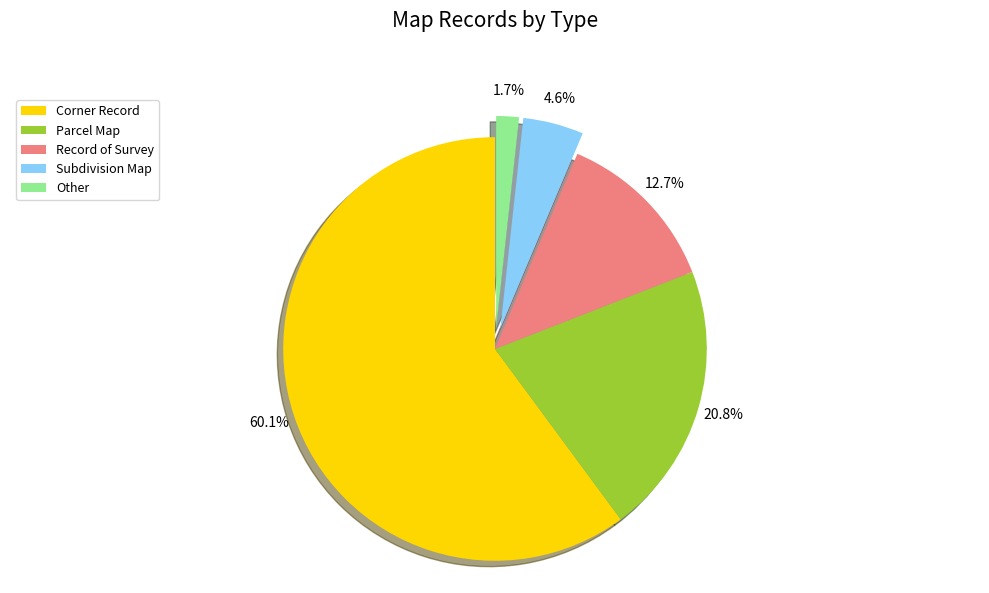

Which slice represents more than half of the pie?

Corner Record